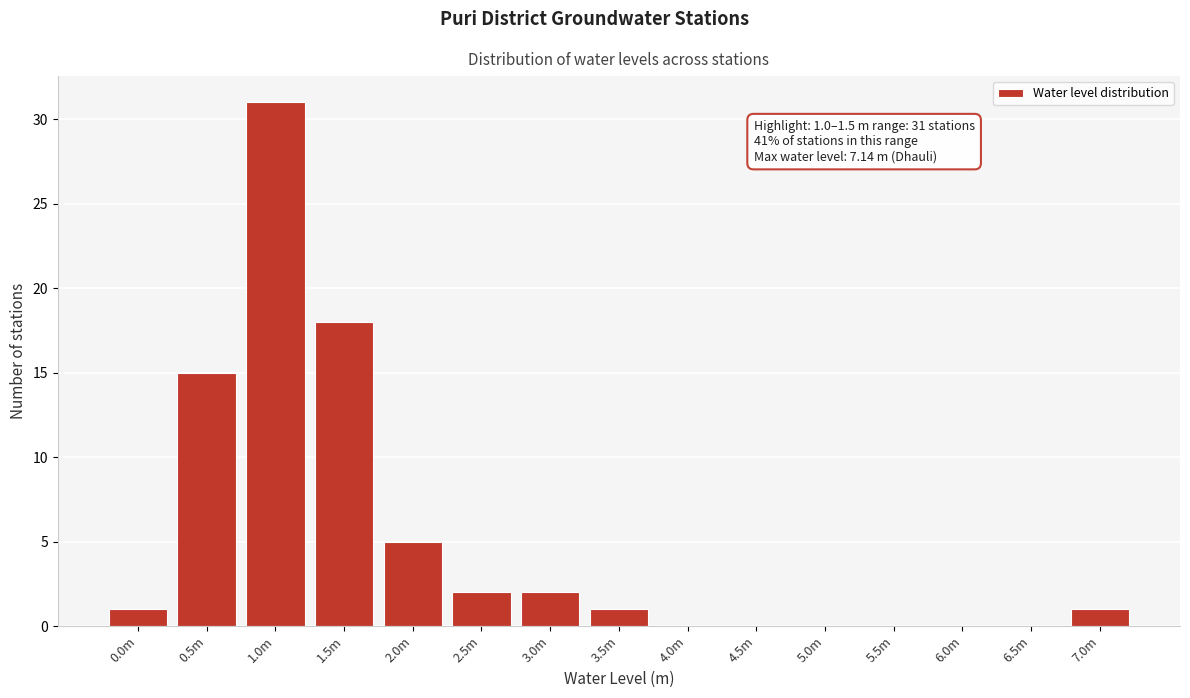

Reading right to left, what are all the values shown in this chart?

7.0m=1	6.5m=0	6.0m=0	5.5m=0	5.0m=0	4.5m=0	4.0m=0	3.5m=1	3.0m=2	2.5m=2	2.0m=5	1.5m=18	1.0m=31	0.5m=15	0.0m=1